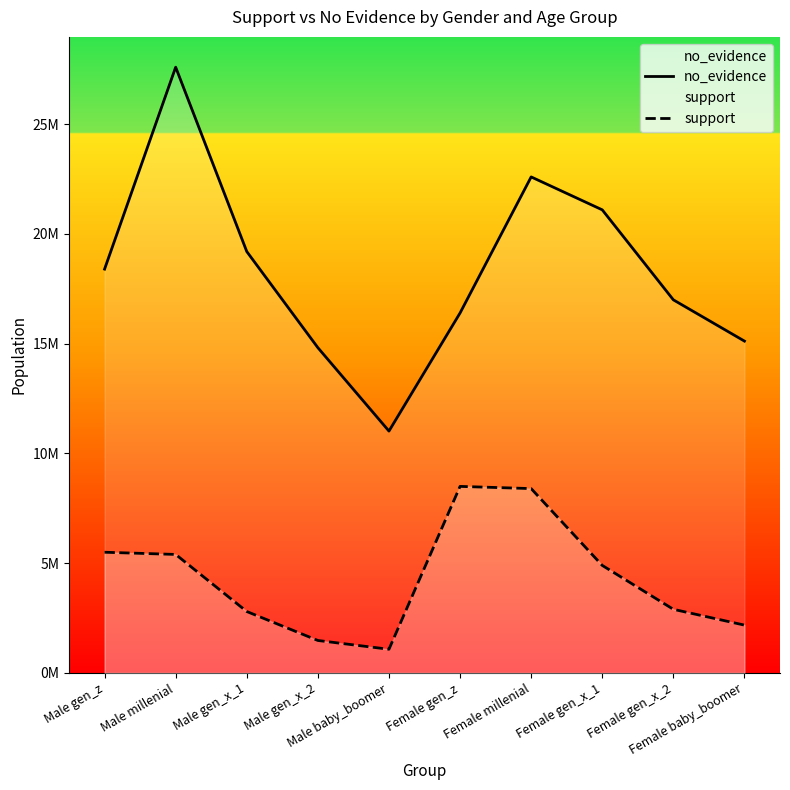

Reading left to right, extract all data points from this chart.

no_evidence: 18400000	27600000	19200000	14820000	11020000	16400000	22600000	21100000	17000000	15120000
support: 5500000	5400000	2800000	1480000	1080000	8500000	8400000	4900000	2900000	2180000